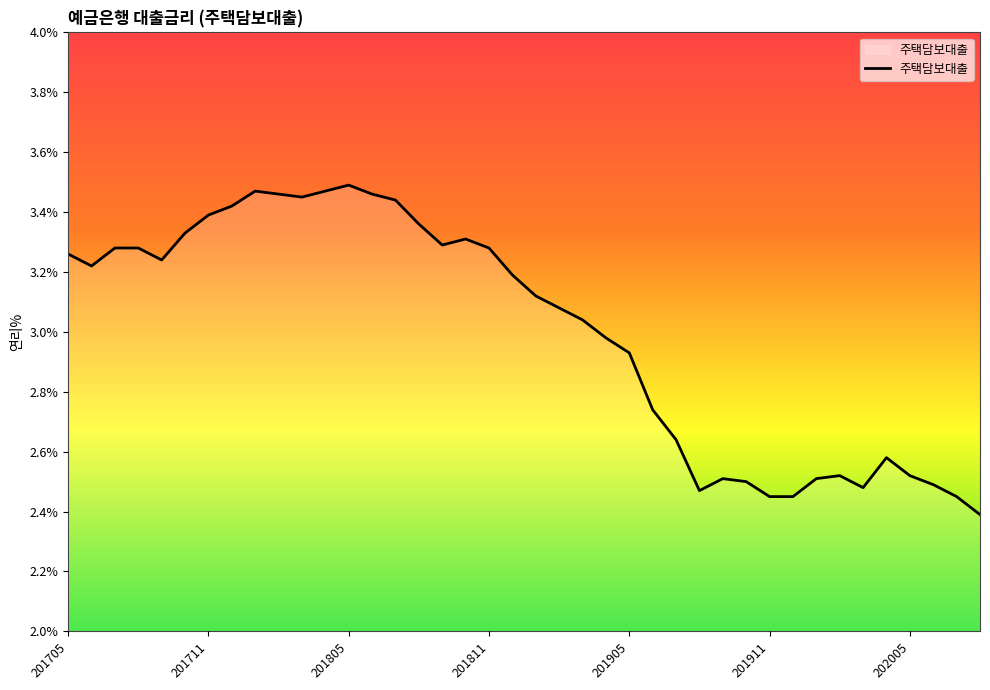

What is the smallest value displayed?

2.4